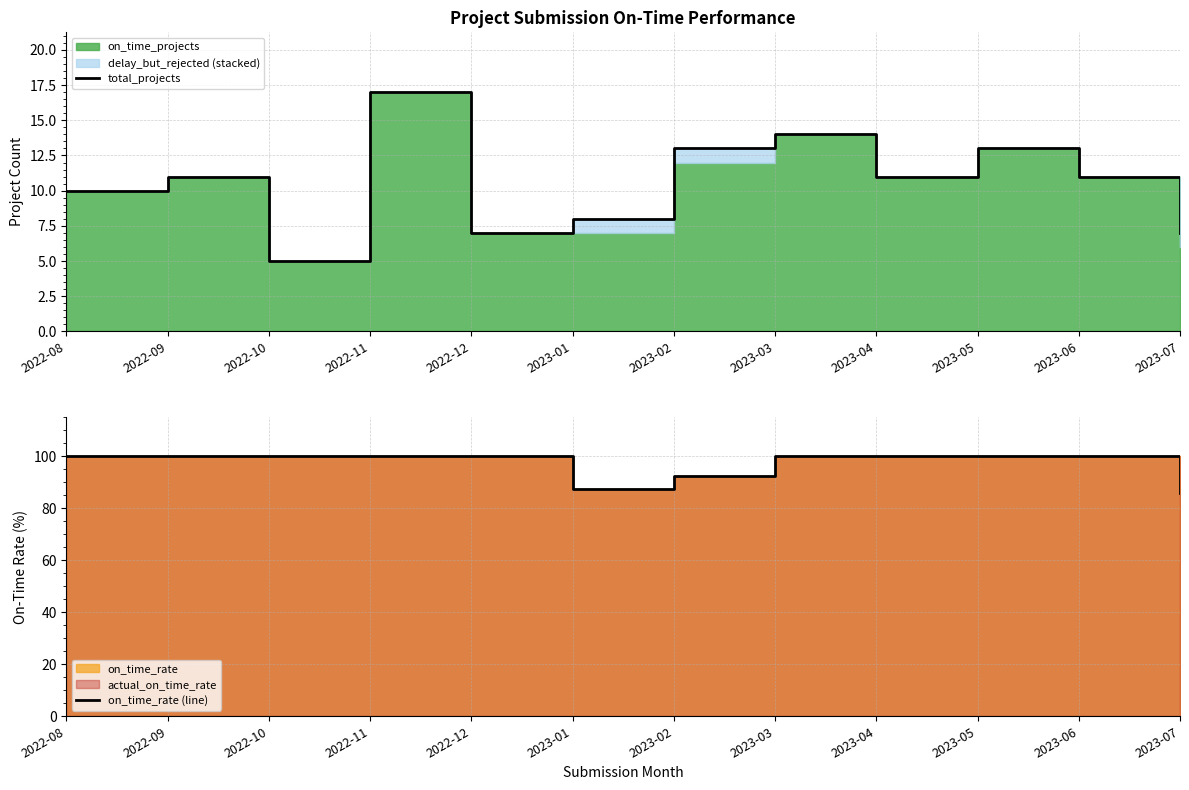

True or false: total_projects and on_time_rate (line) cross at least once.

False